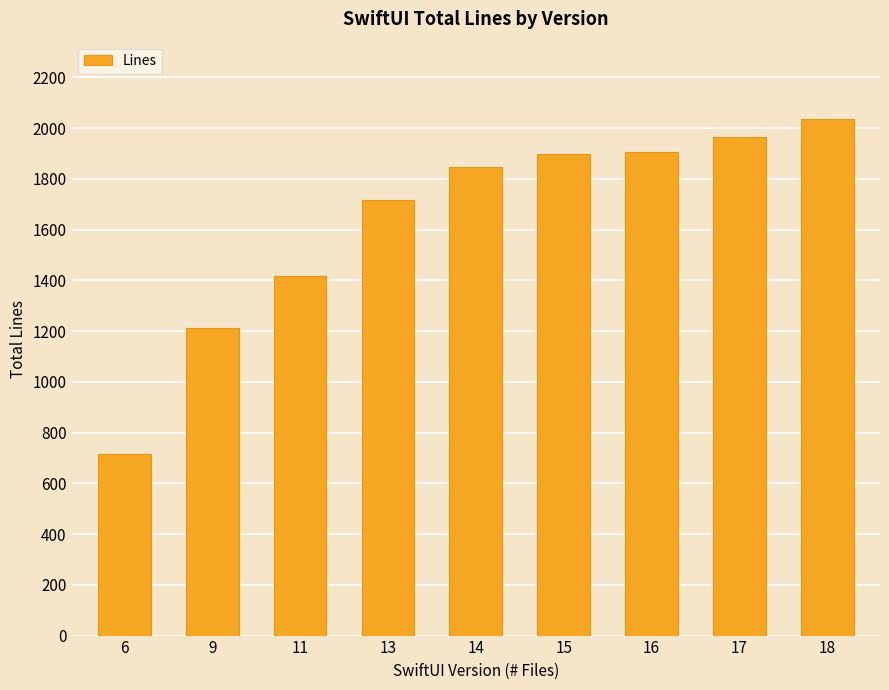

What is the value of the 6th bar from the left?

1896